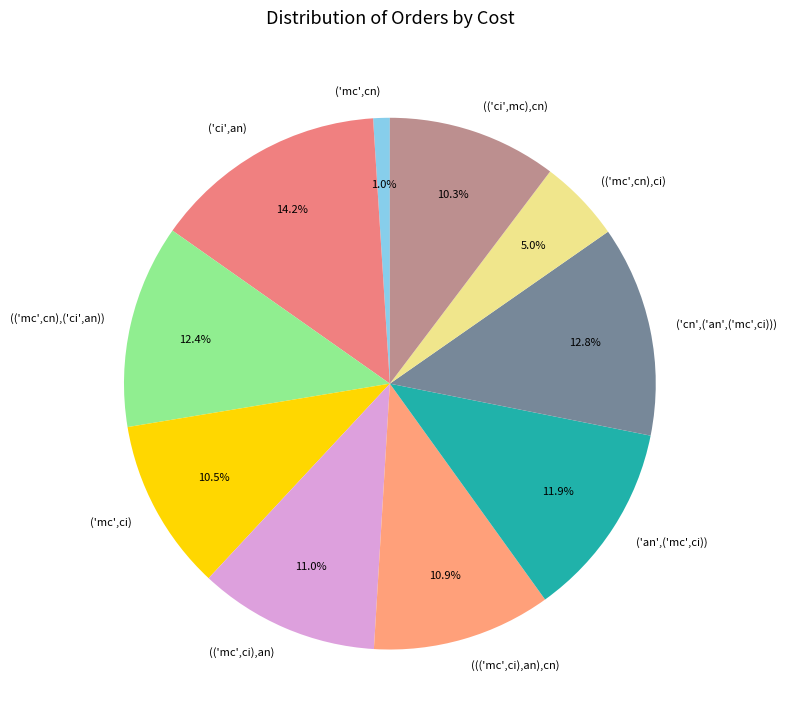

Approximately how many times larger is the value at ('cn',('an',('mc',ci))) compared to ('an',('mc',ci))?

1.1